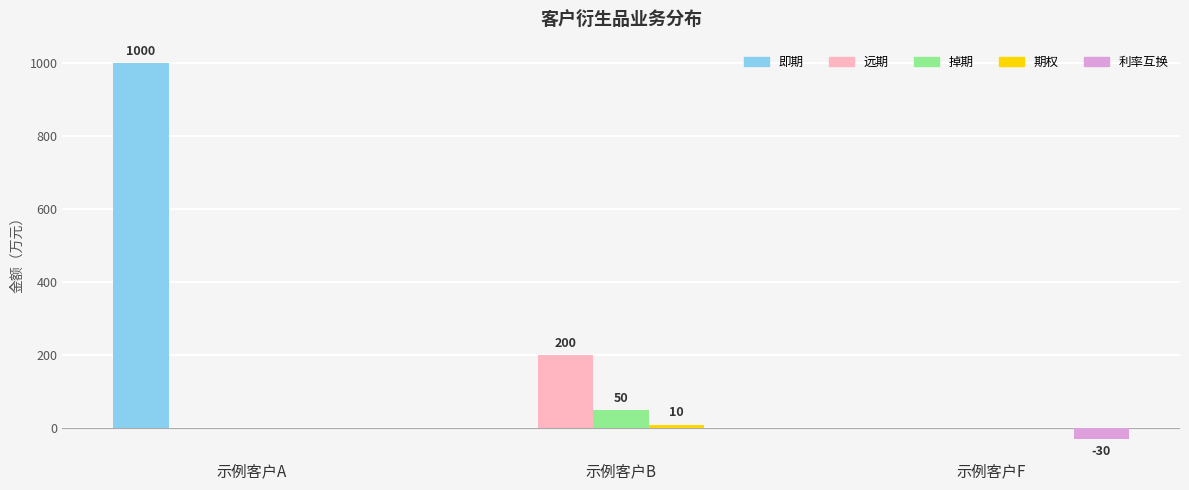

What is the sum of all 利率互换 values?

-30